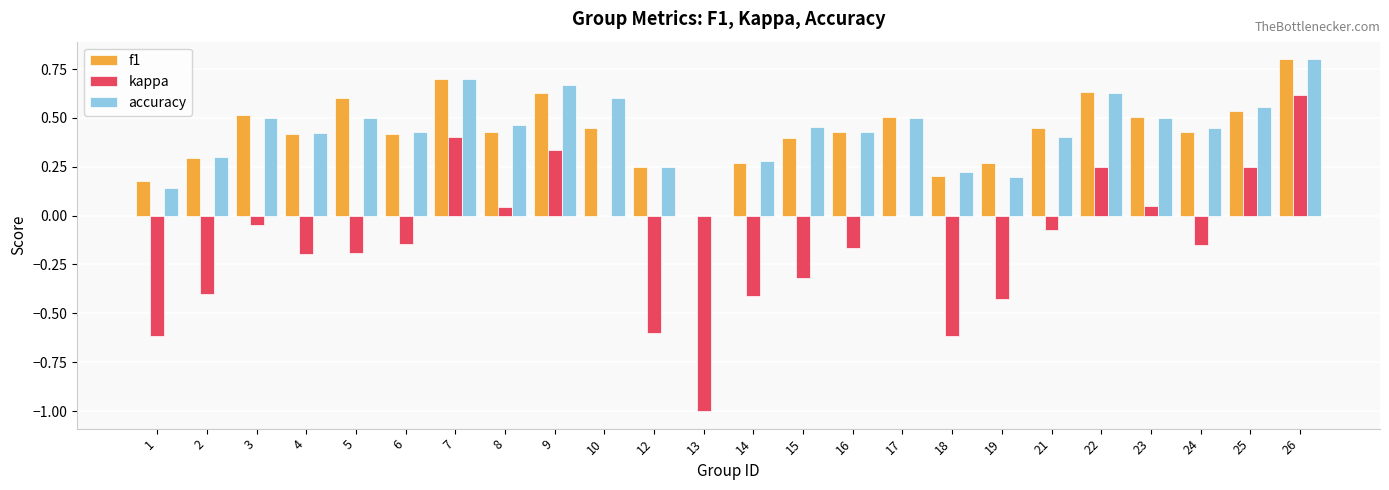

At which label does f1 reach its peak?

26